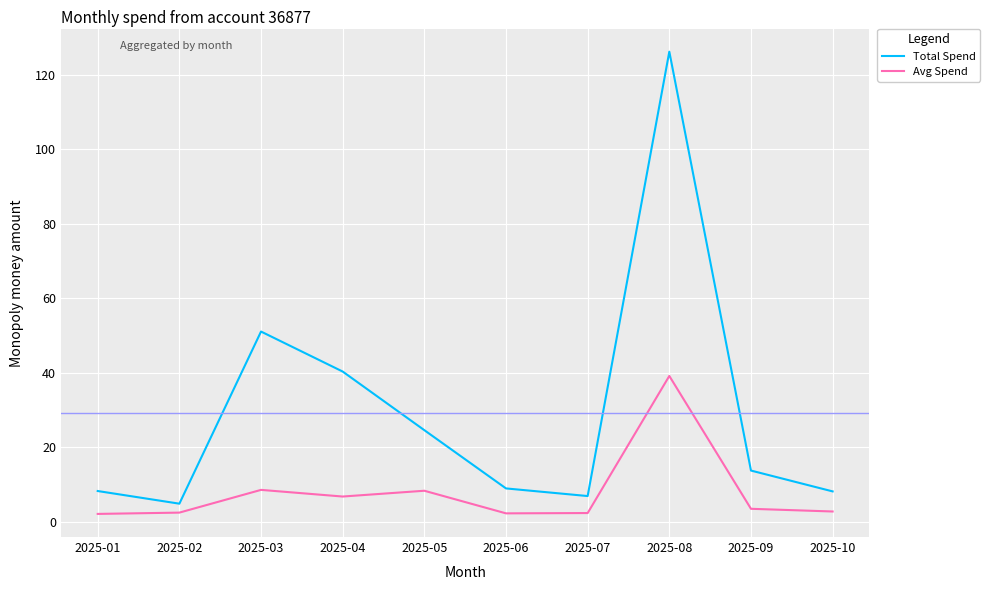

True or false: Avg Spend and Total Spend cross at least once.

False